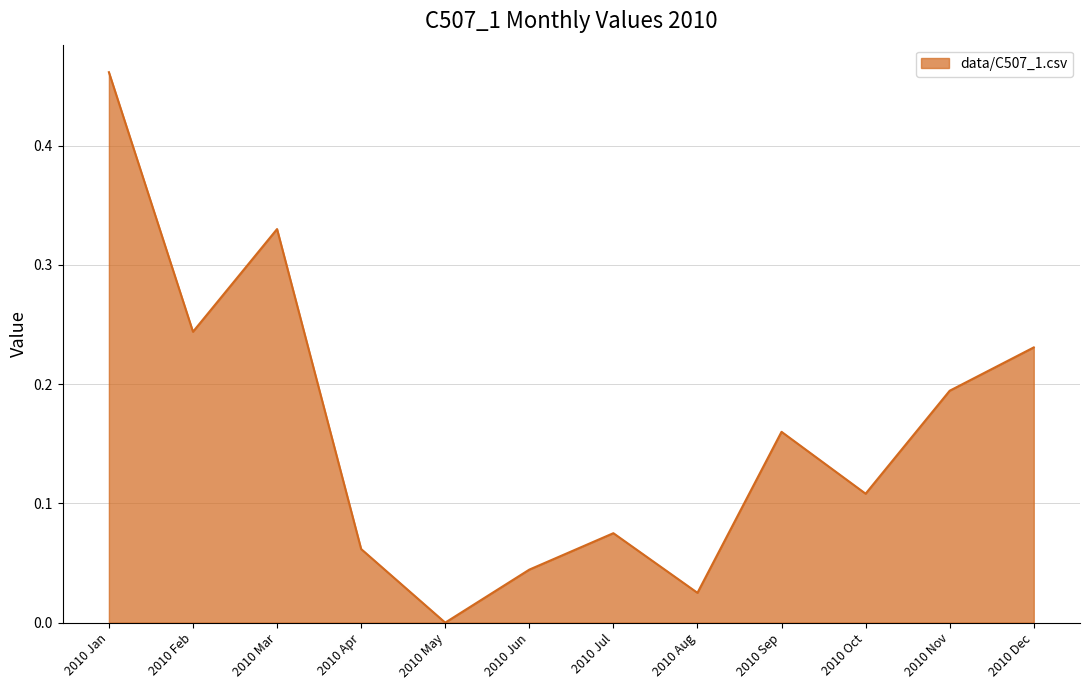

Does the chart have visible grid lines?

Yes